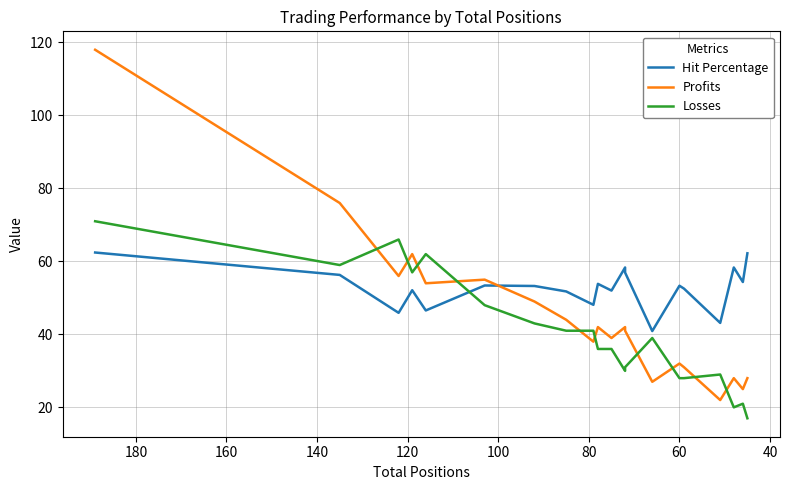

Reading right to left, what are all the values shown in this chart?

Hit Percentage: 62.2	54.3	58.3	43.1	52.5	53.3	40.9	56.9	58.3	52.0	53.8	48.1	51.8	53.3	53.4	46.6	52.1	45.9	56.3	62.4
Profits: 28.0	25.0	28.0	22.0	31.0	32.0	27.0	41.0	42.0	39.0	42.0	38.0	44.0	49.0	55.0	54.0	62.0	56.0	76.0	118.0
Losses: 17.0	21.0	20.0	29.0	28.0	28.0	39.0	31.0	30.0	36.0	36.0	41.0	41.0	43.0	48.0	62.0	57.0	66.0	59.0	71.0